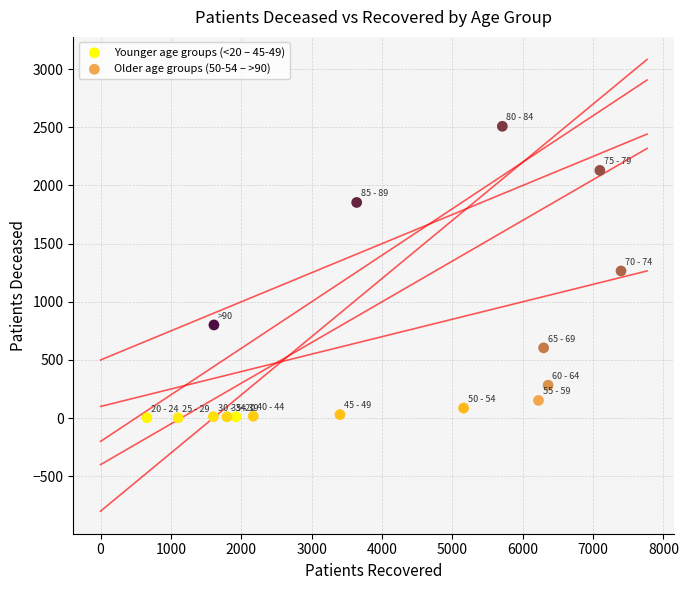

Which series contains the highest Y value?

Older age groups (50-54 – >90)